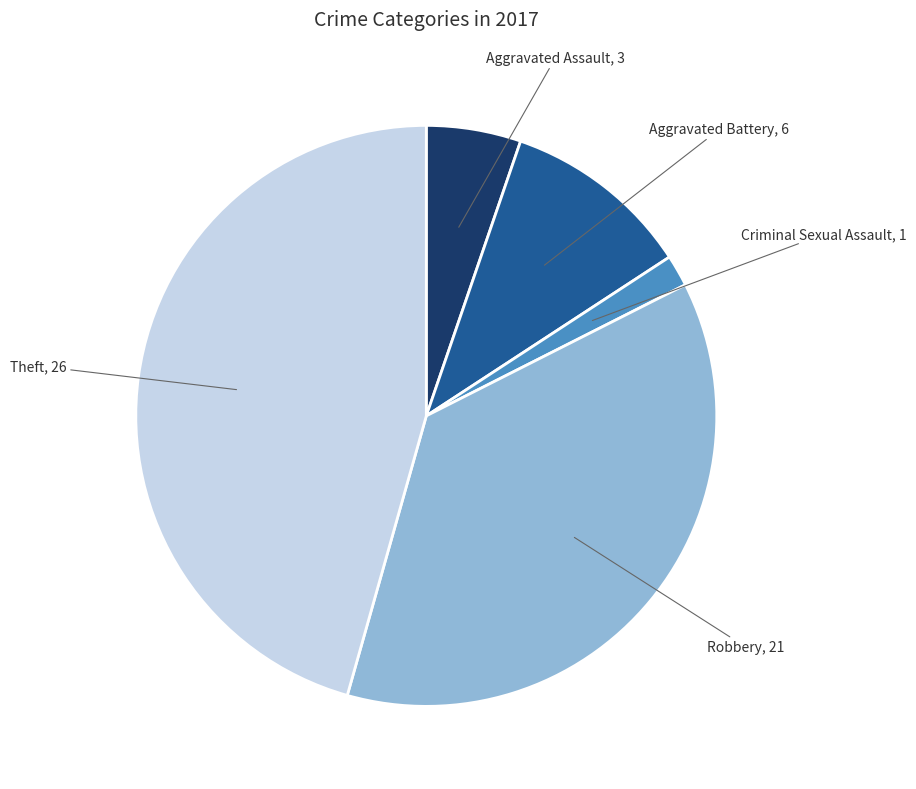

Does any single category account for the majority?

No